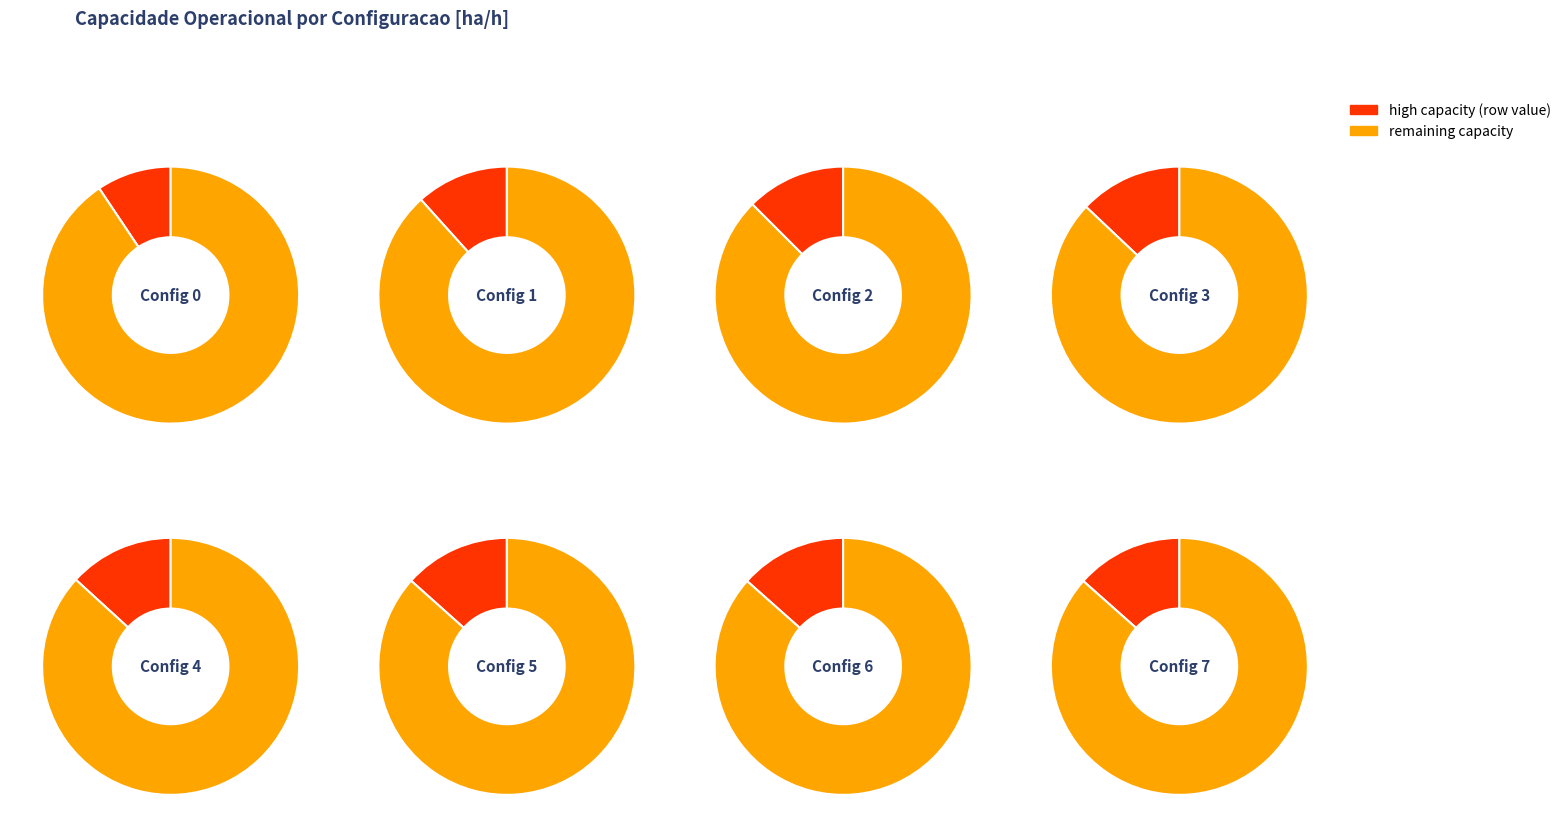

Between 0 and 6, which is larger?

6